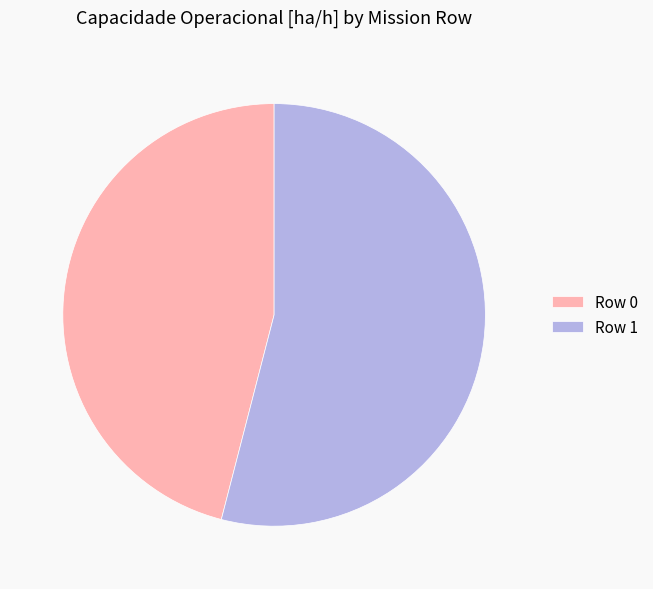

Is the sum of Row 0 and Row 1 greater than half?

Yes